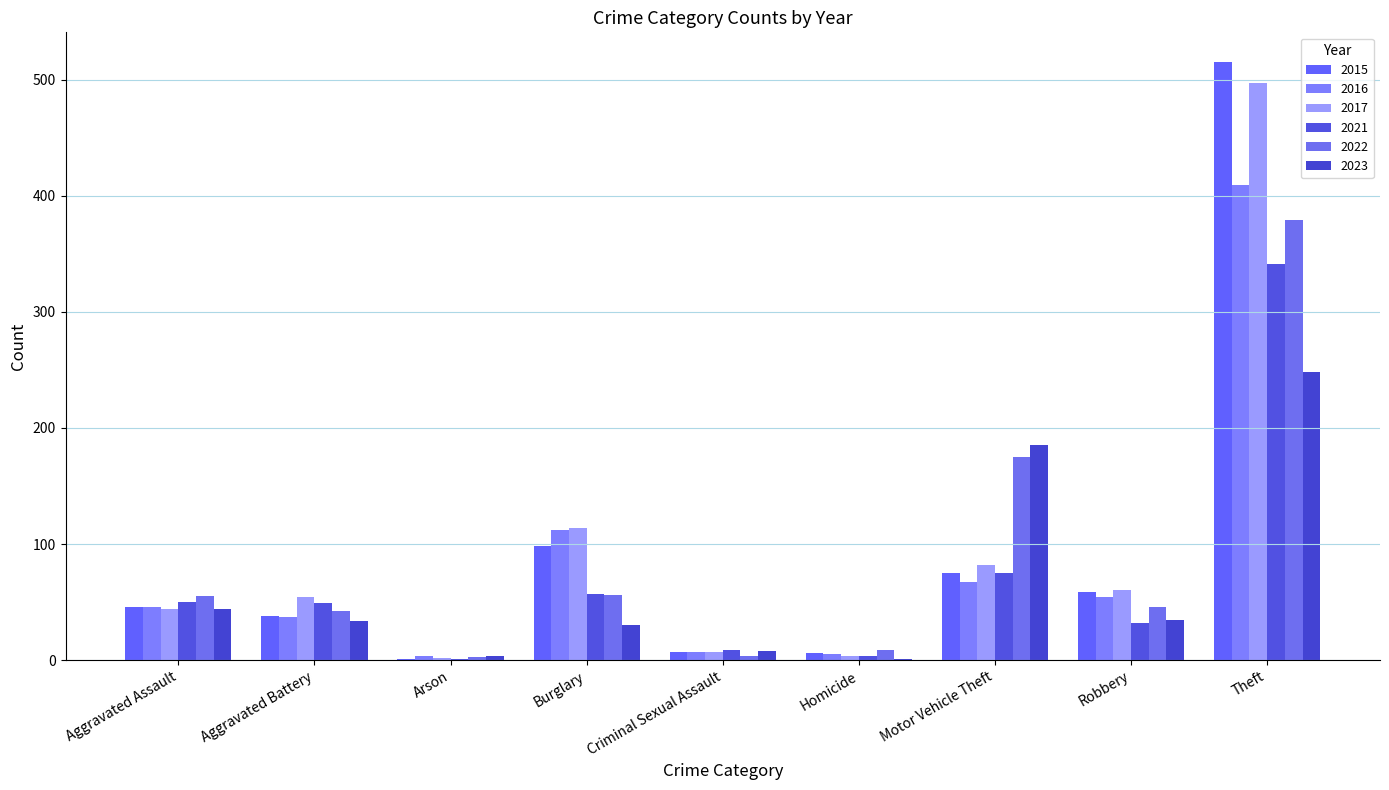

How many data points does each series have?

9